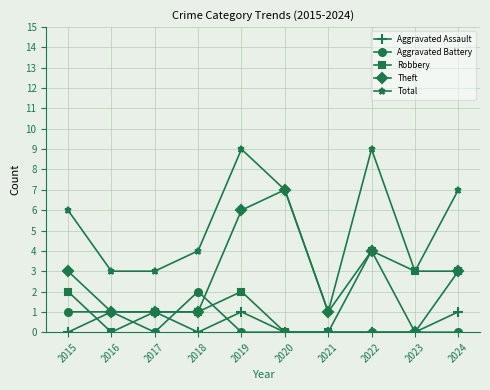

What is the value of the Robbery point at the 1st from the left?

2